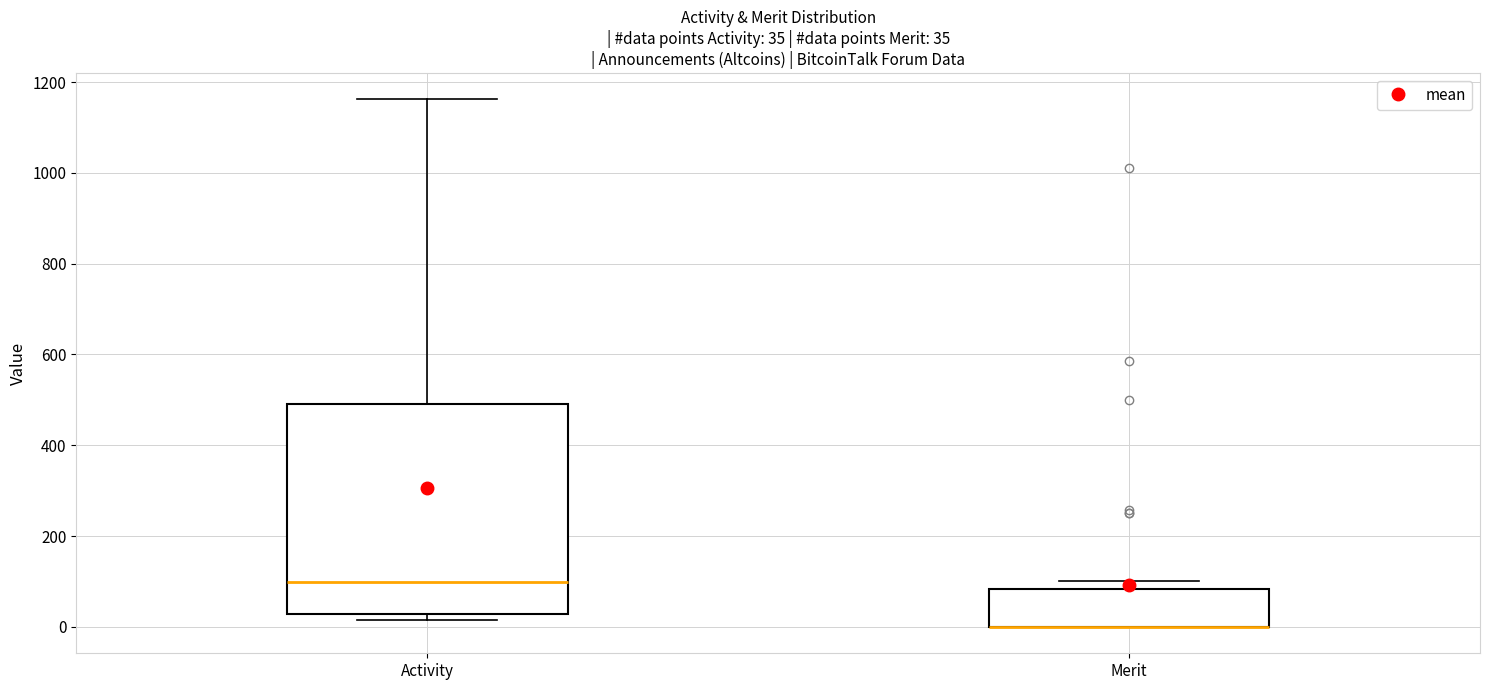

Which box is the tallest, from its lower edge to its upper edge?

Activity